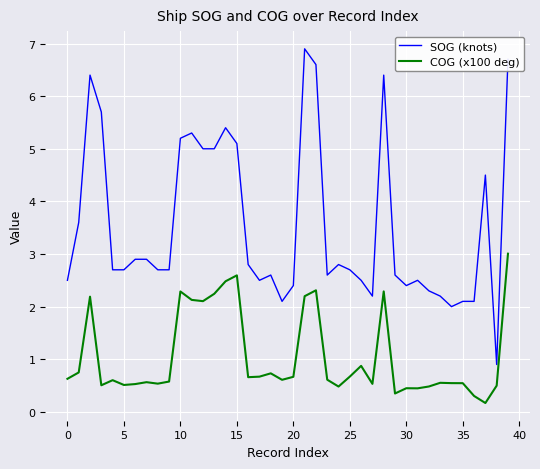

True or false: COG (x100 deg) and SOG (knots) cross at least once.

False